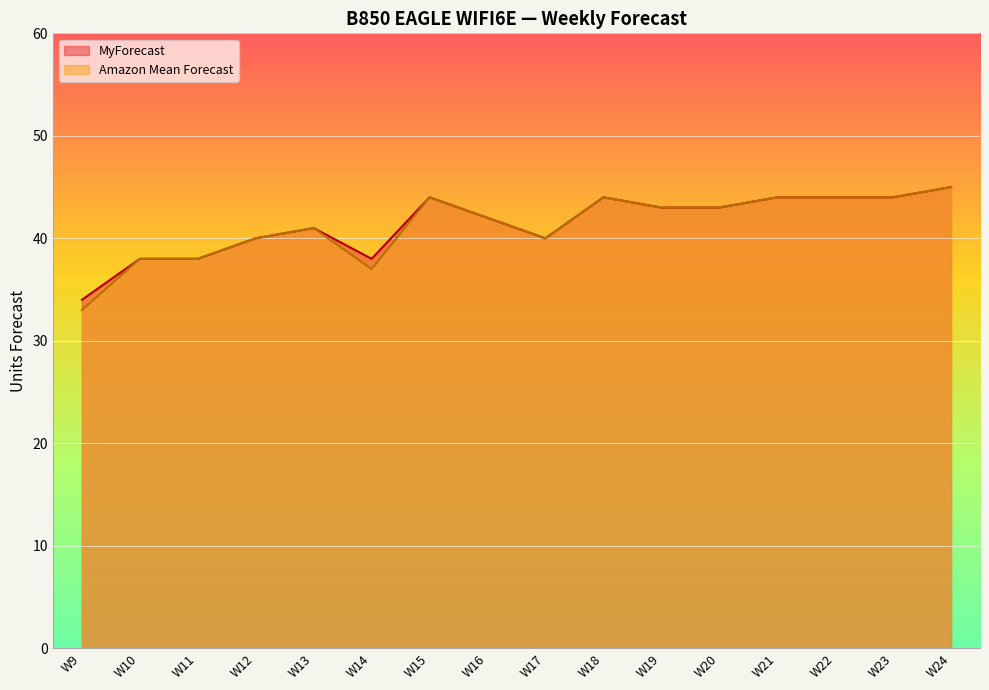

What are all the series names shown in the legend?

MyForecast, Amazon Mean Forecast